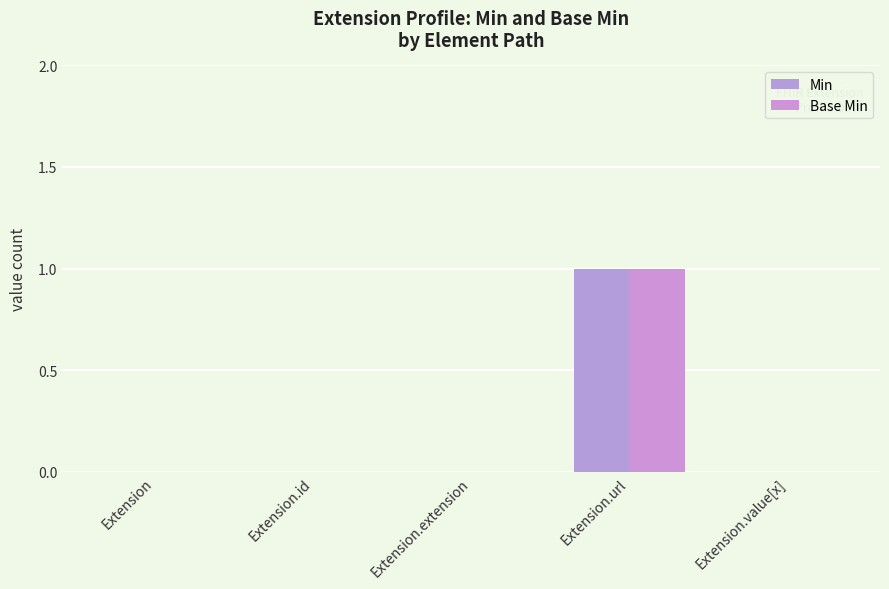

Does the chart contain stacked bars?

No